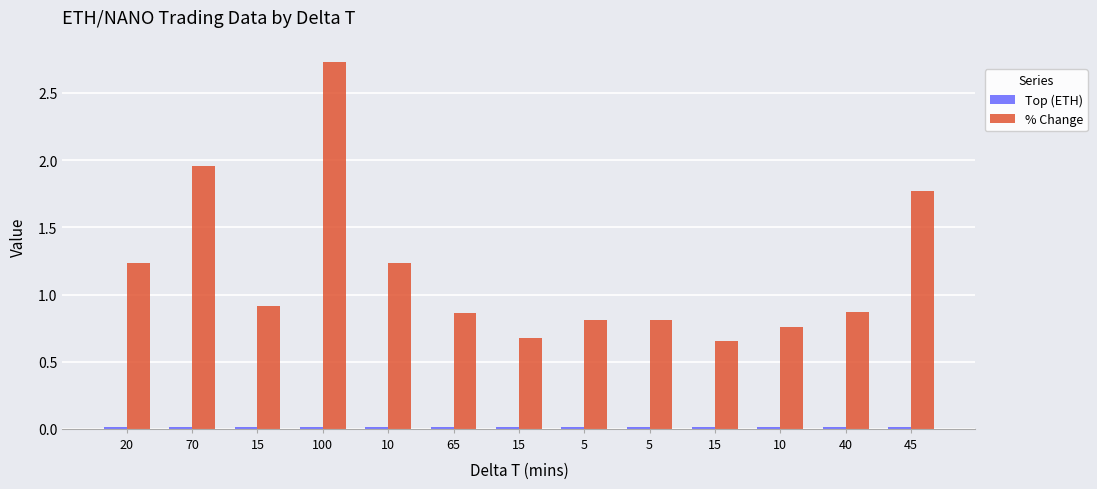

The Top (ETH) series shows 0.0 at 45. True or false?

True